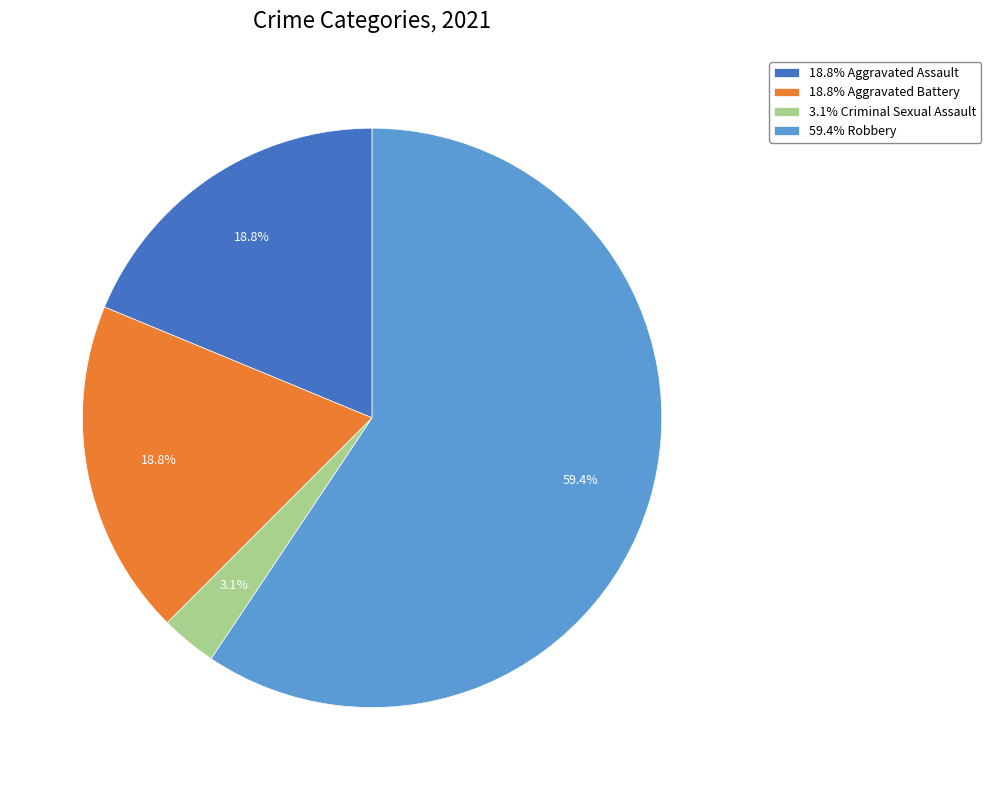

Which category has the smallest portion of the pie?

3.1% Criminal Sexual Assault